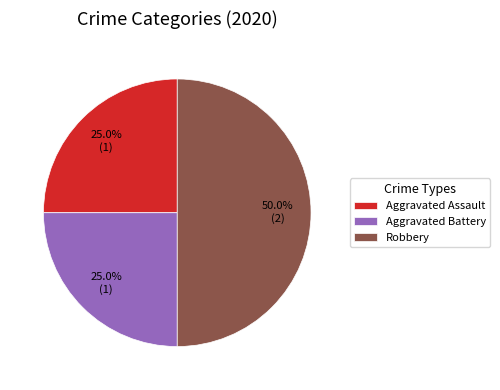

Between Robbery and Aggravated Battery, which is larger?

Robbery